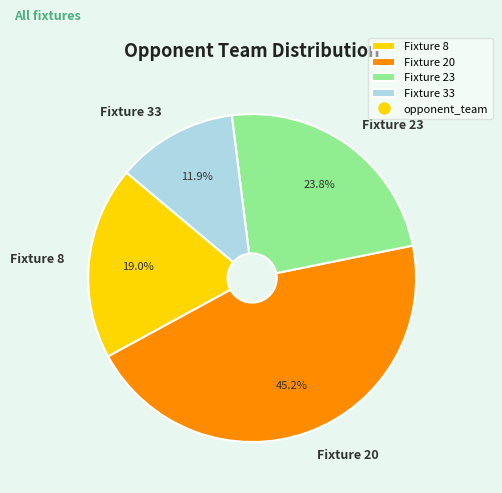

Does Fixture 8 represent more than half of the total?

No